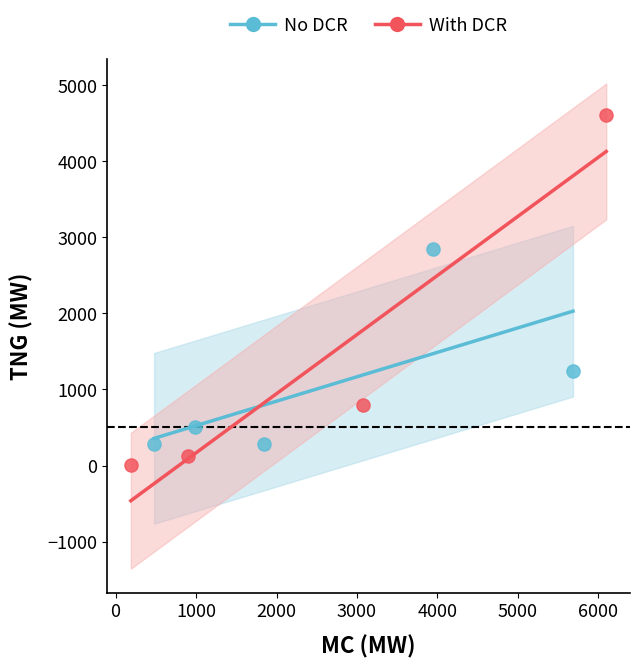

Which series reaches the maximum Y coordinate?

With DCR